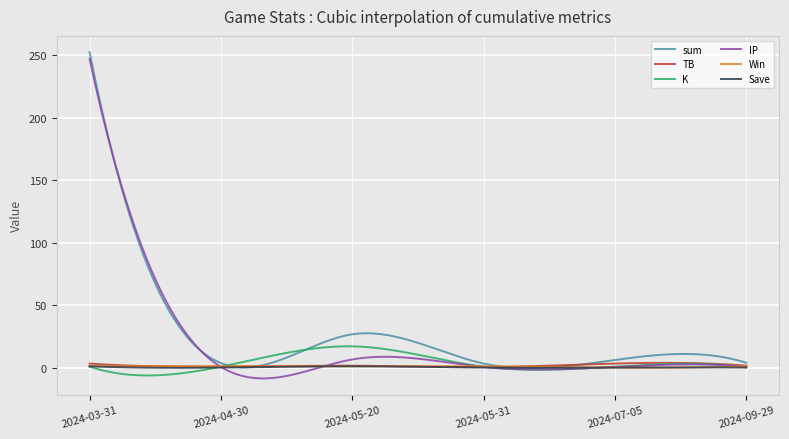

What is the maximum value for K?

17.0